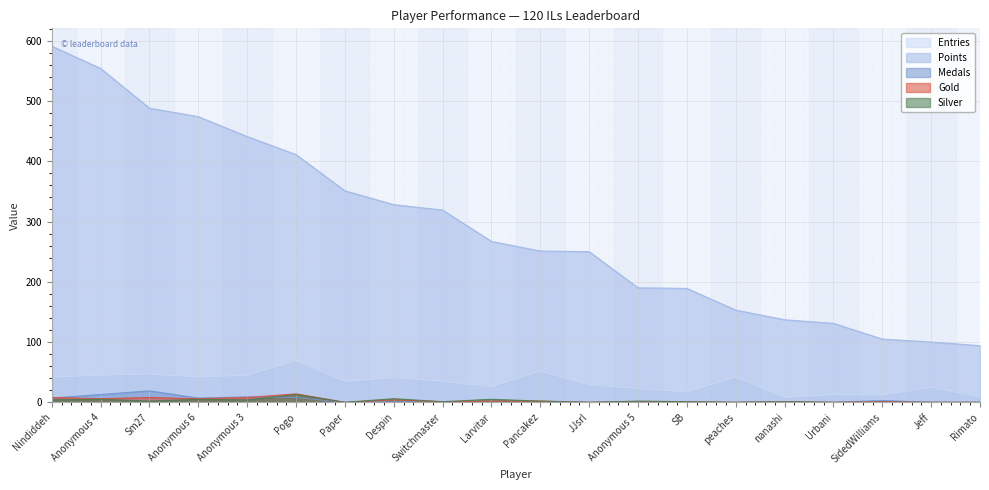

What are all the series names shown in the legend?

Entries, Points, Medals, Gold, Silver